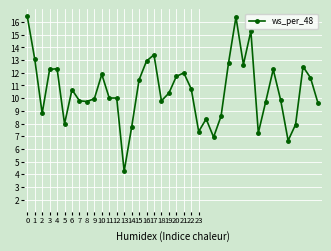

What is the average value?

10.6